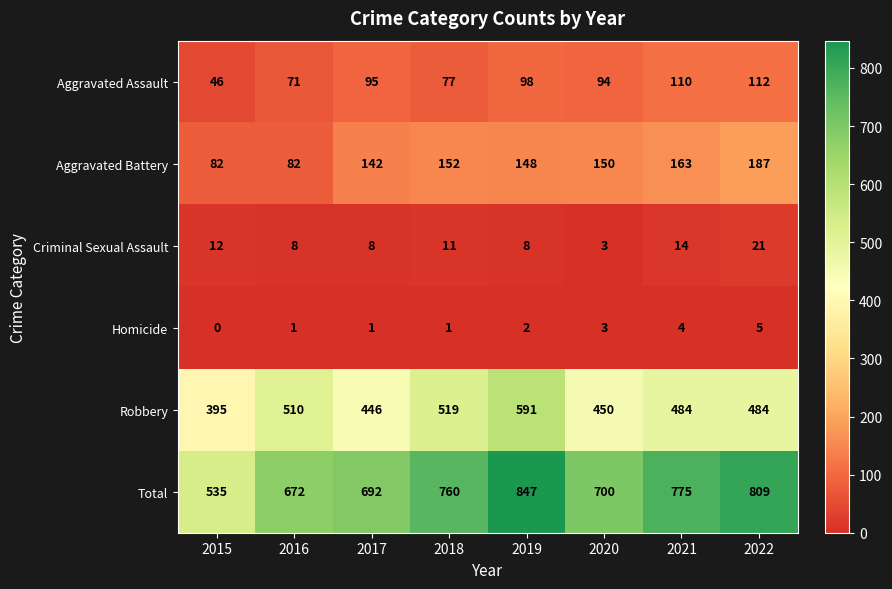

At how many categories does at least one series exceed 631?

7